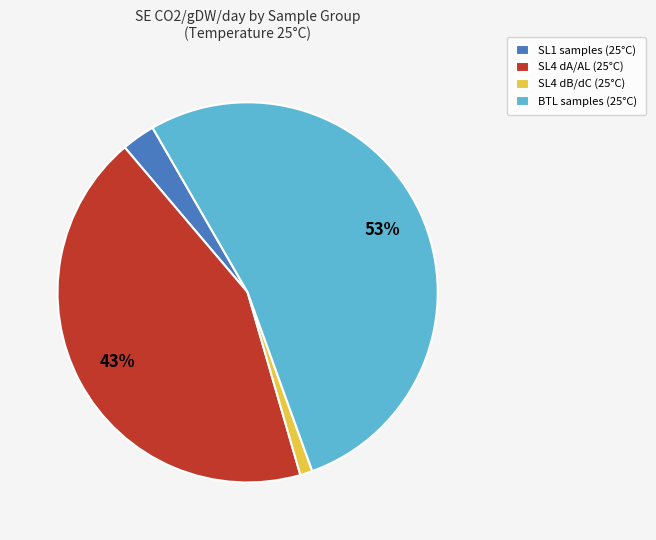

Is the sum of SL4 dA/AL (25°C) and BTL samples (25°C) greater than half?

Yes